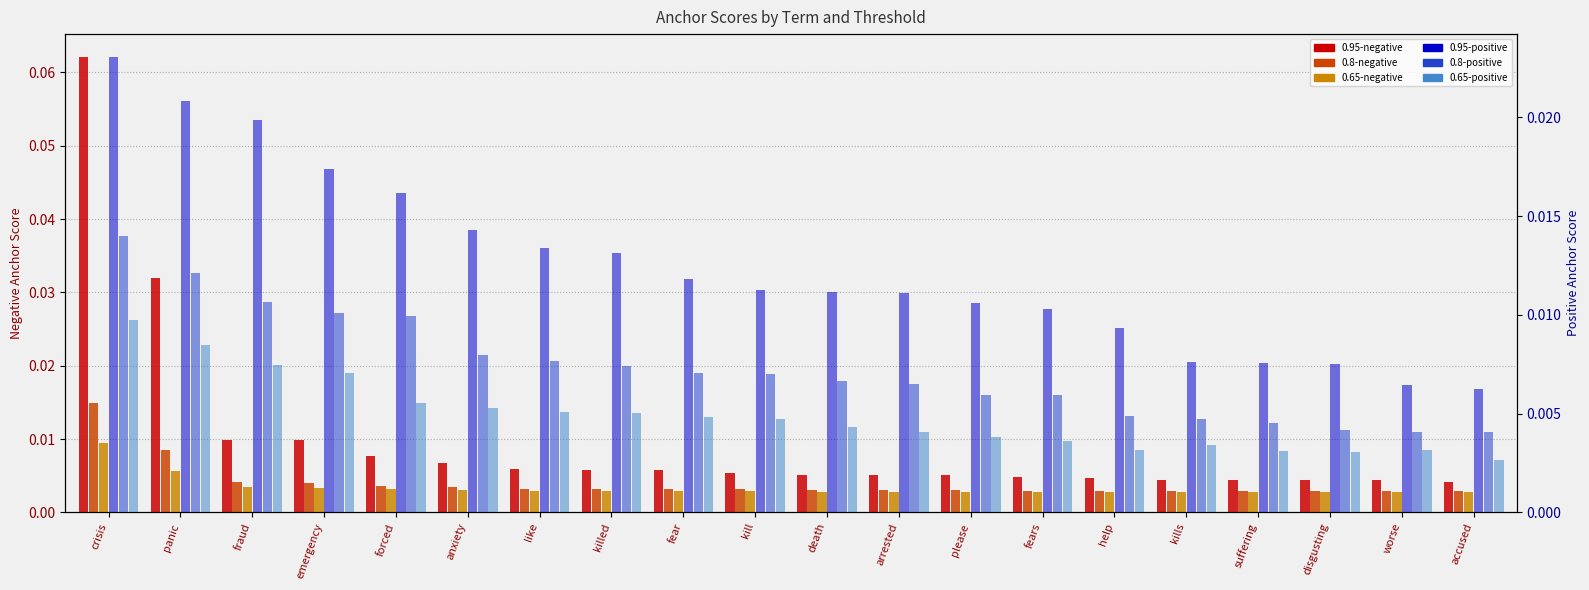

Are the bars horizontal?

No